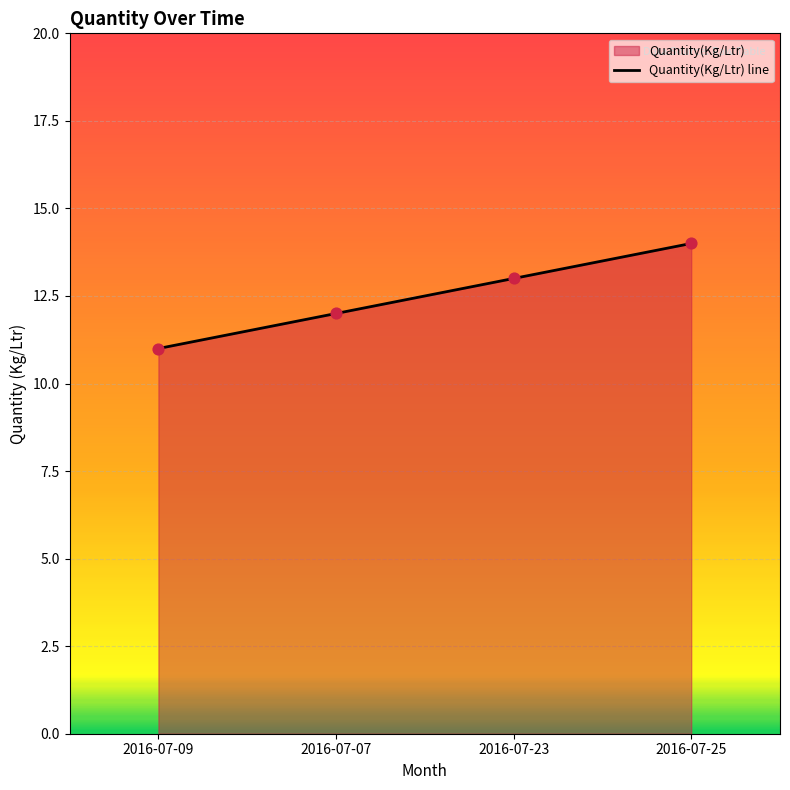

Approximately how many times larger is the value at 2016-07-25 compared to 2016-07-07?

1.2